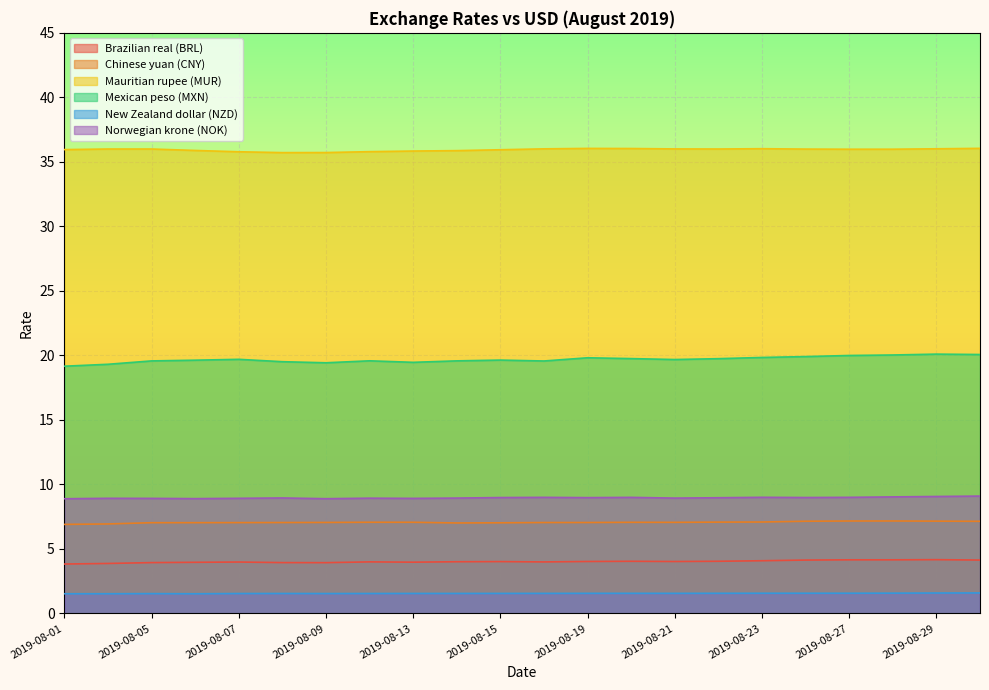

True or false: Norwegian krone (NOK) and Mauritian rupee (MUR) cross at least once.

False